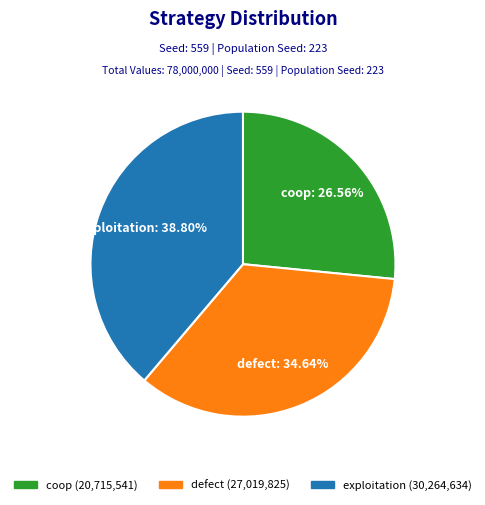

Which has a higher value, exploitation or coop?

exploitation